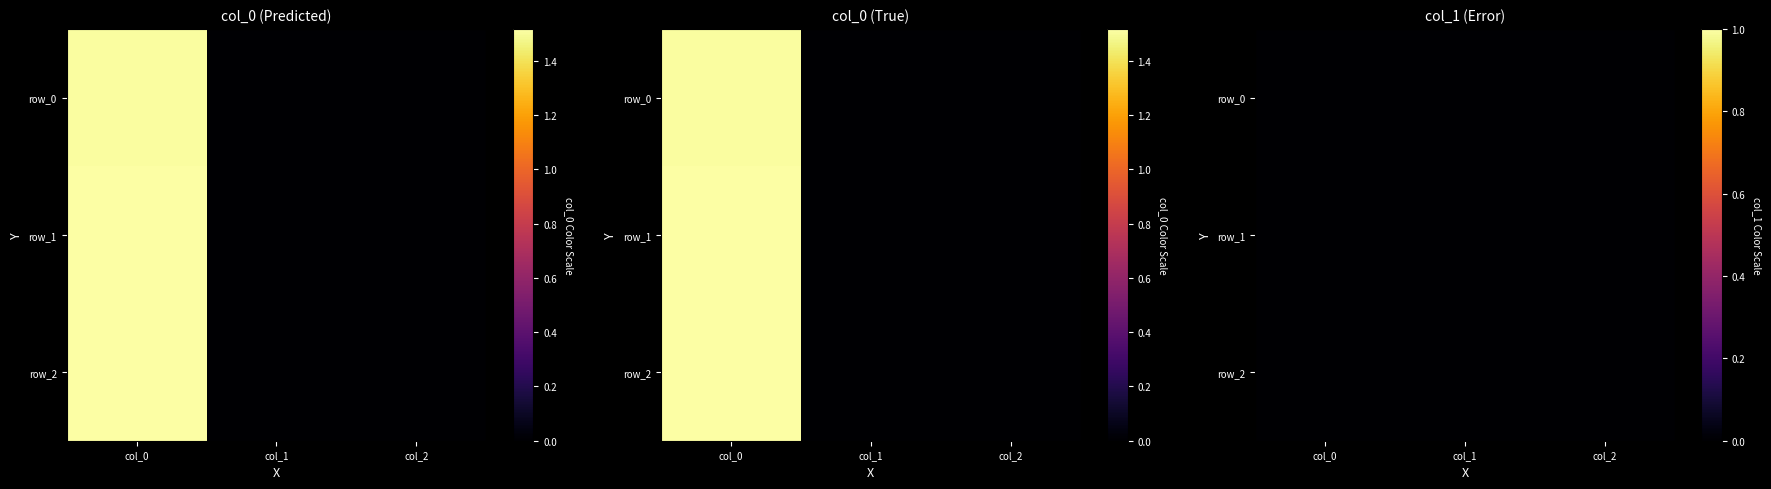

Count the number of data series in this chart.

3